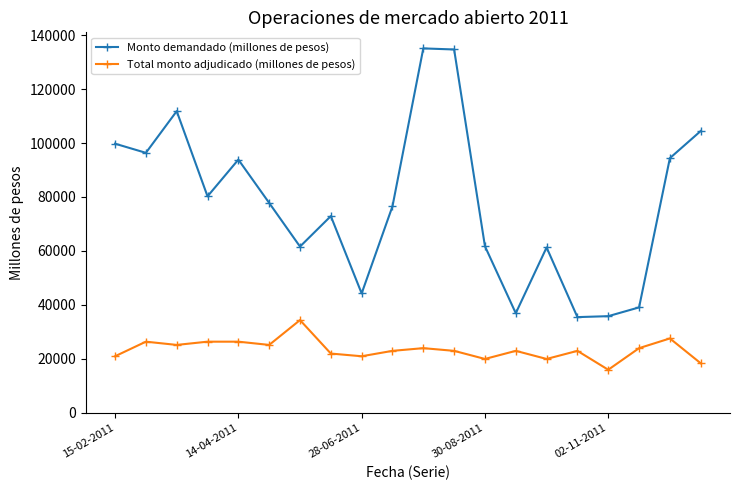

What is the average value of the Monto demandado (millones de pesos) series?

77710